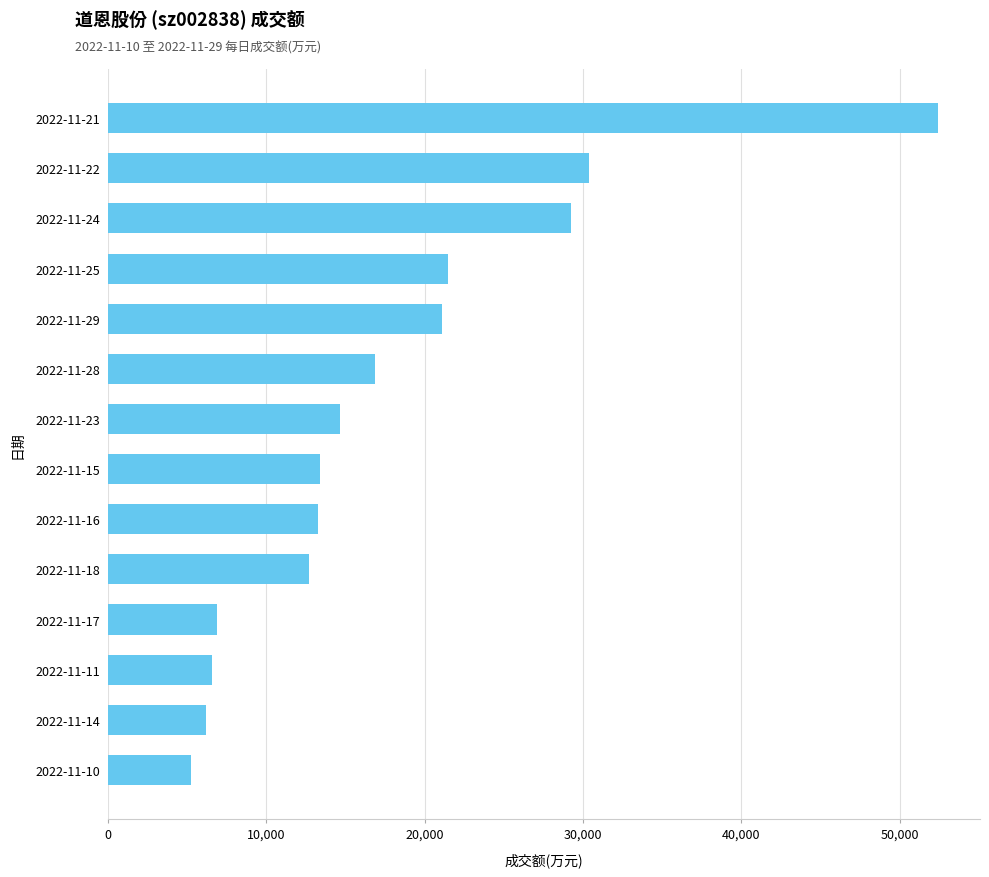

What is the difference between the maximum and minimum values?

47241